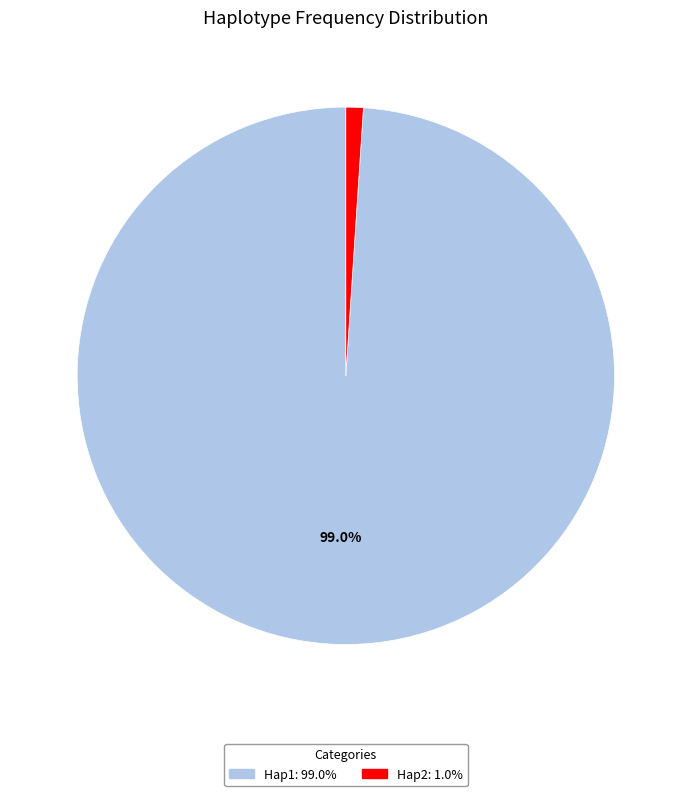

What percentage is the Hap2 slice, to the nearest percent?

1%